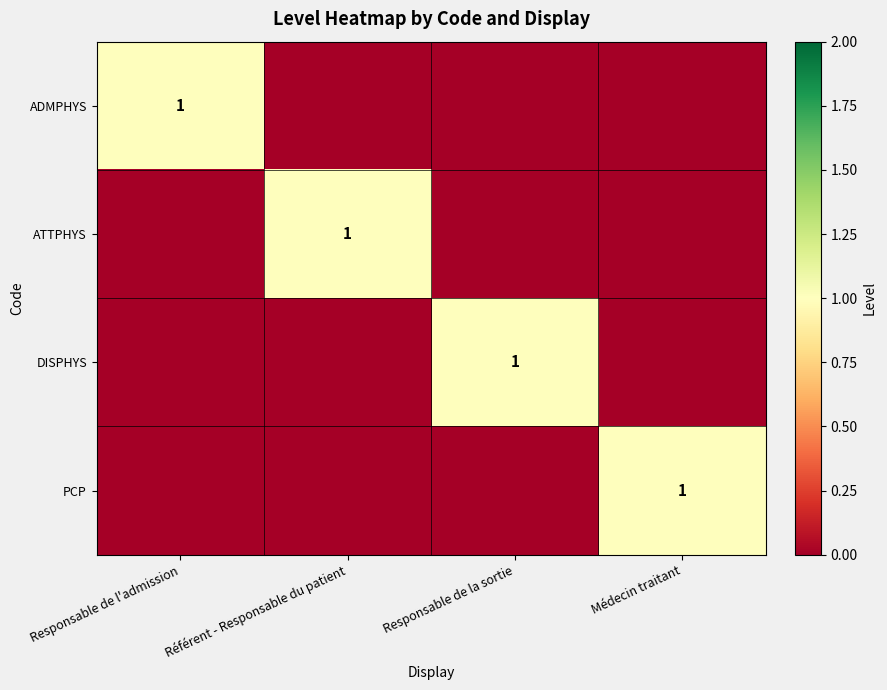

At which category is the sum across all series the highest?

Responsable de l'admission